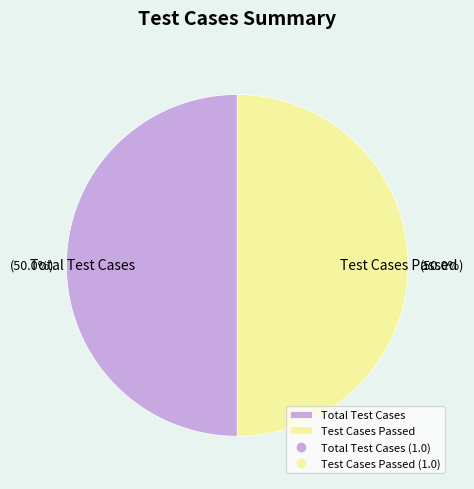

How many slices are in this pie chart?

2